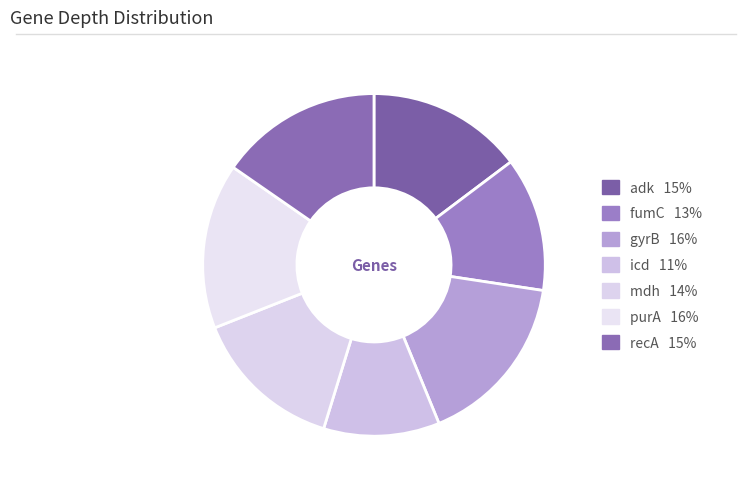

Between gyrB and recA, which is larger?

gyrB